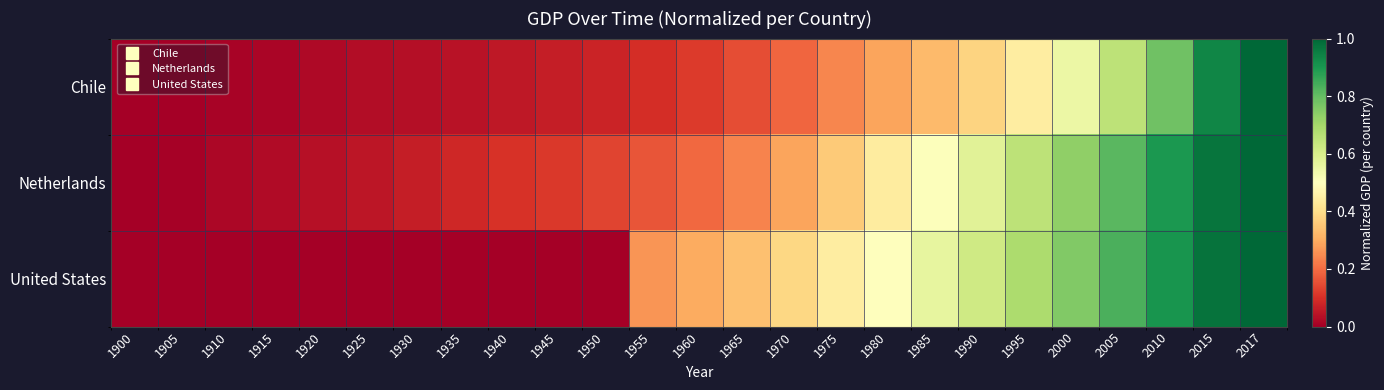

Reading left to right, extract all data points from this chart.

Chile: 1900=0.0	1905=0.0	1910=0.0	1915=0.0	1920=0.0	1925=0.0	1930=0.0	1935=0.0	1940=0.1	1945=0.1	1950=0.1	1955=0.1	1960=0.1	1965=0.2	1970=0.2	1975=0.2	1980=0.3	1985=0.3	1990=0.4	1995=0.4	2000=0.5	2005=0.7	2010=0.8	2015=0.9	2017=1.0
Netherlands: 1900=0.0	1905=0.0	1910=0.0	1915=0.0	1920=0.0	1925=0.0	1930=0.1	1935=0.1	1940=0.1	1945=0.1	1950=0.1	1955=0.2	1960=0.2	1965=0.2	1970=0.3	1975=0.4	1980=0.4	1985=0.5	1990=0.6	1995=0.7	2000=0.7	2005=0.8	2010=0.9	2015=1.0	2017=1.0
United States: 1900=0.0	1905=0.0	1910=0.0	1915=0.0	1920=0.0	1925=0.0	1930=0.0	1935=0.0	1940=0.0	1945=0.0	1950=0.0	1955=0.3	1960=0.3	1965=0.3	1970=0.4	1975=0.4	1980=0.5	1985=0.6	1990=0.6	1995=0.7	2000=0.8	2005=0.8	2010=0.9	2015=1.0	2017=1.0